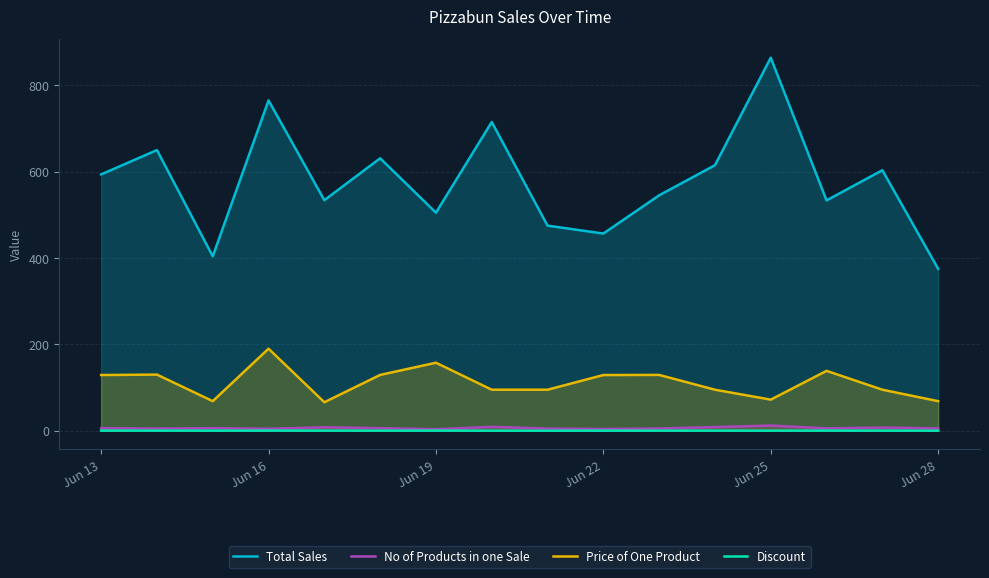

What is the value of the No of Products in one Sale point at the 1st from the left?

6.0